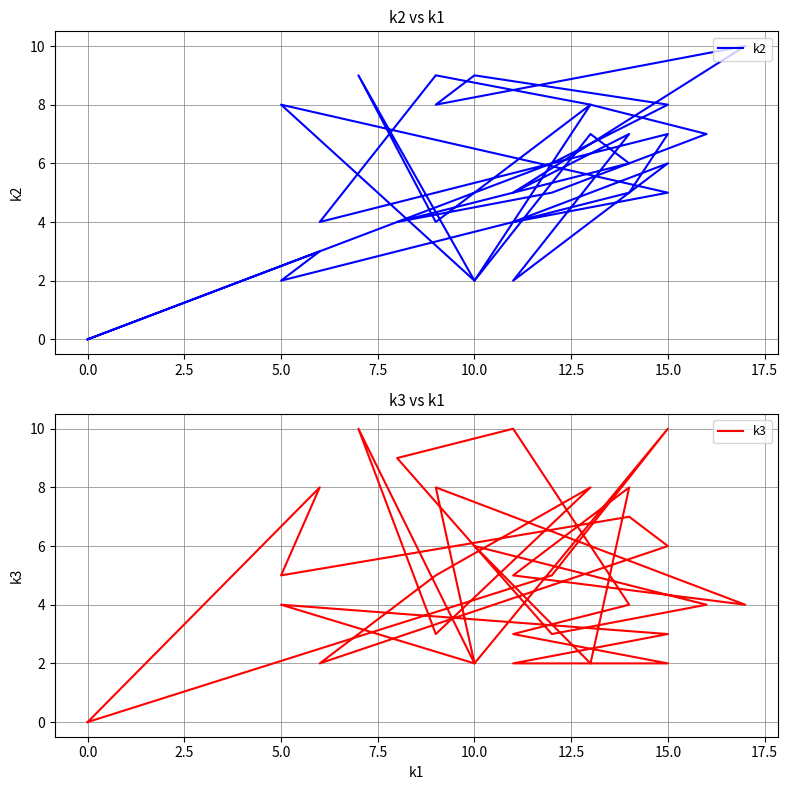

True or false: k2 has a value of 10 at 11.

False